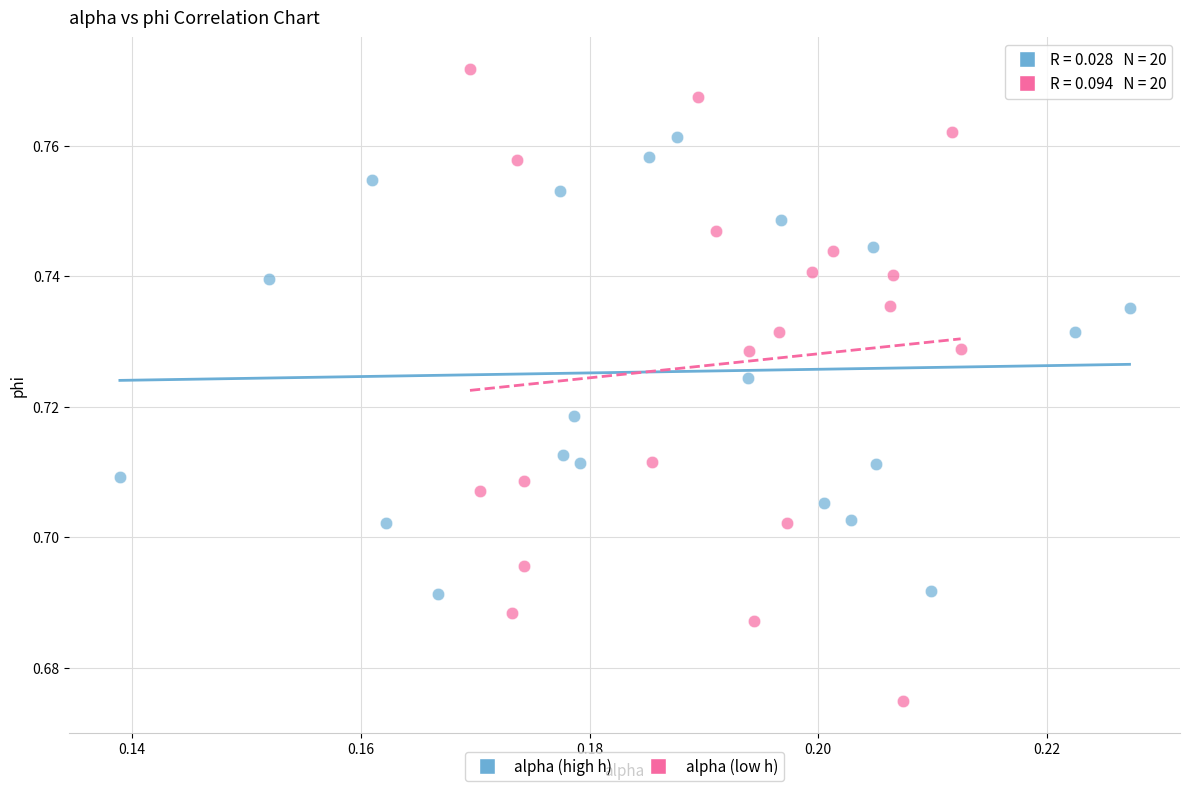

Which series has the widest spread of Y values?

alpha (low h)